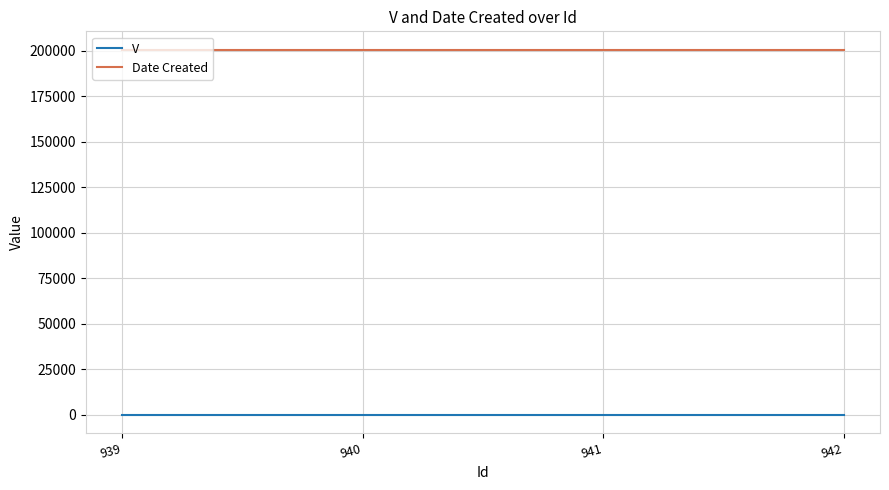

True or false: Date Created and V cross at least once.

False